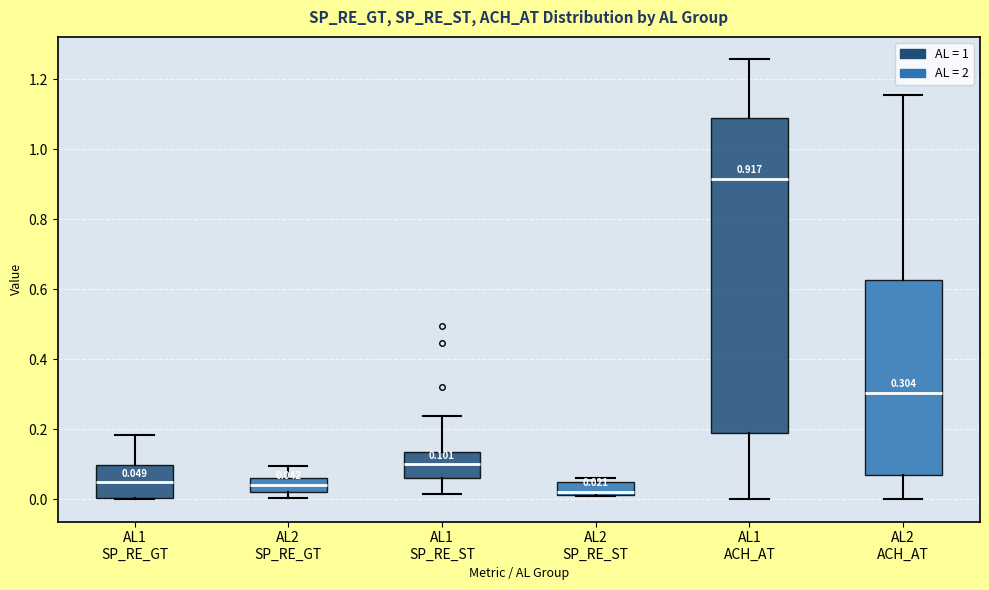

Comparing the boxes themselves (not the whiskers), which one is the tallest?

AL1 ACH_AT